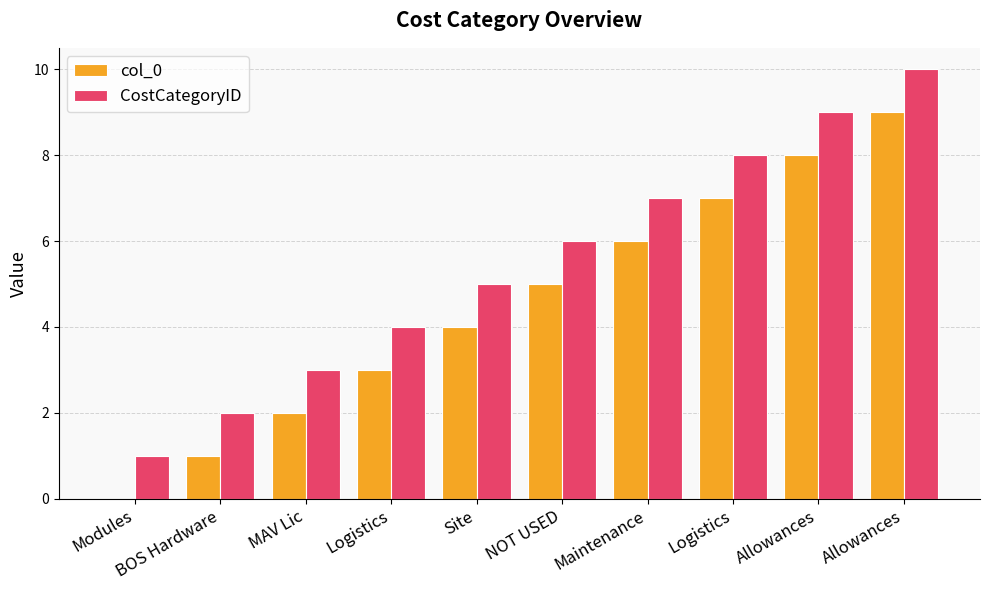

How many distinct data groups are displayed?

2